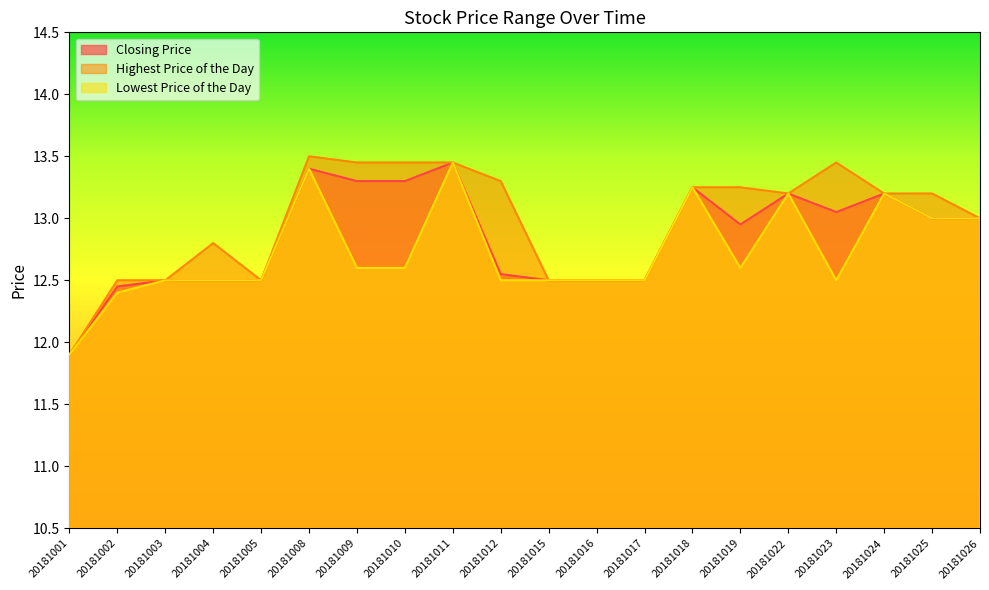

What is the sum of the Closing Price values at 20181023 and 20181019?

26.0